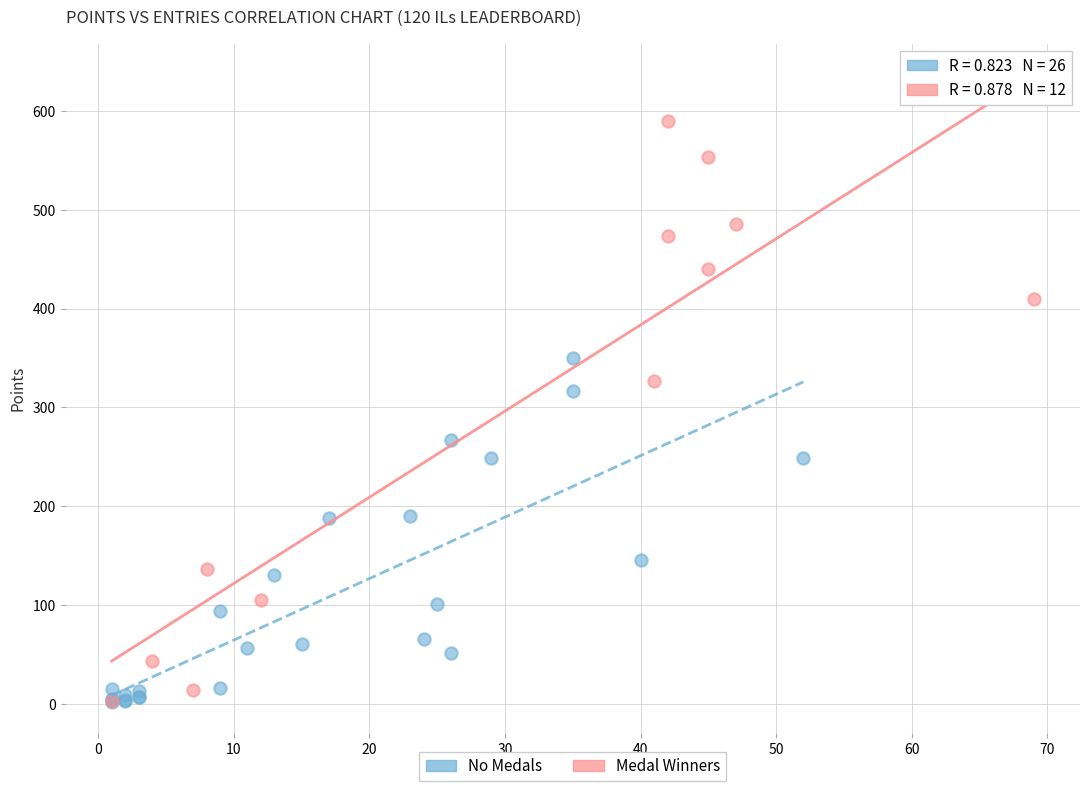

Which series contains the highest Y value?

Medal Winners